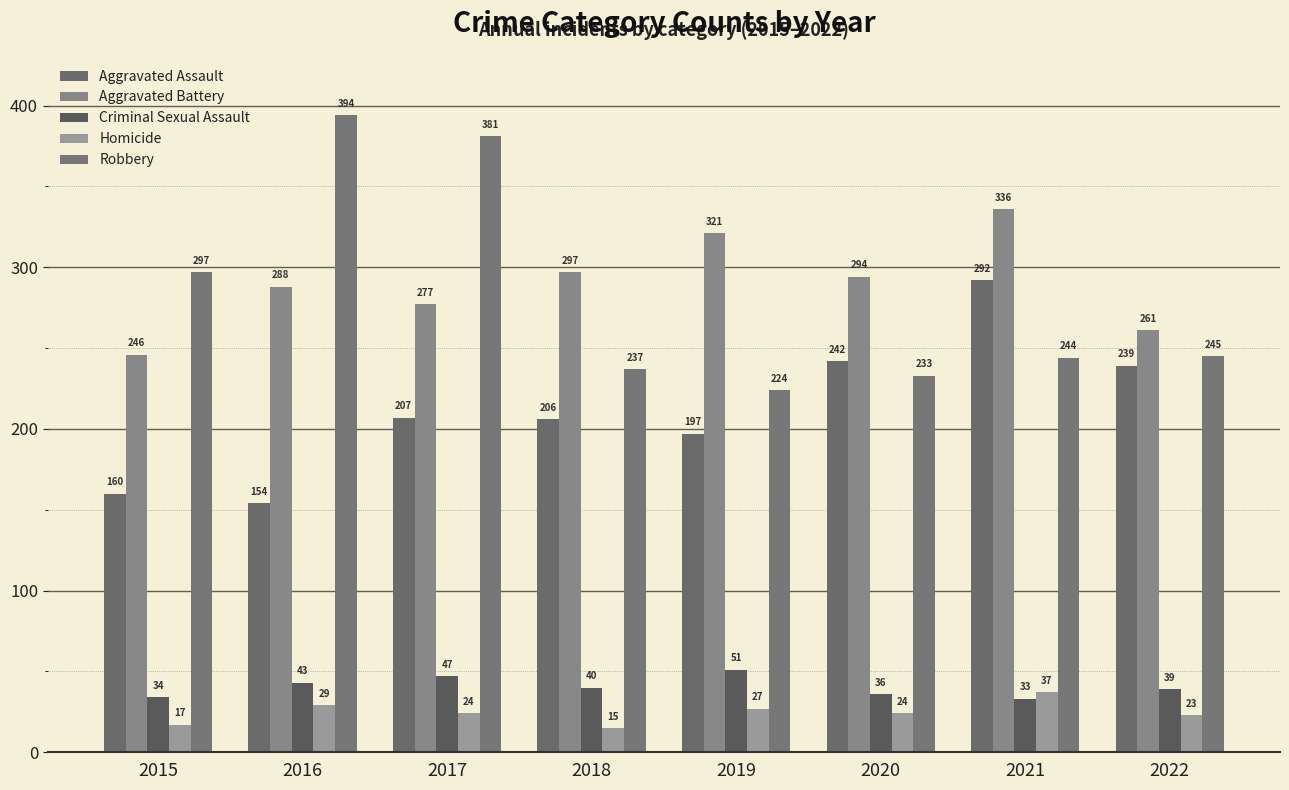

How many data points in Aggravated Battery are less than 294?

4